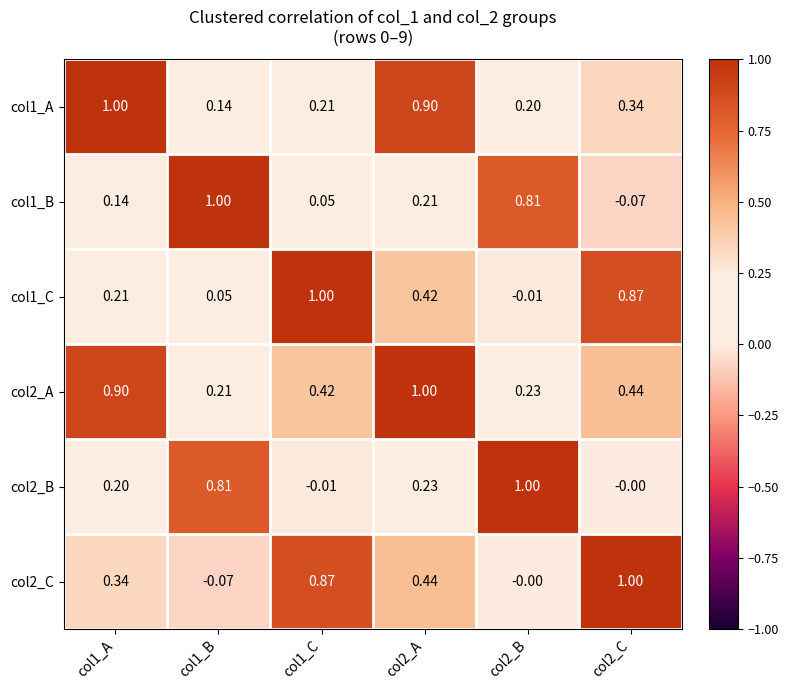

Count the number of categories in the chart.

6